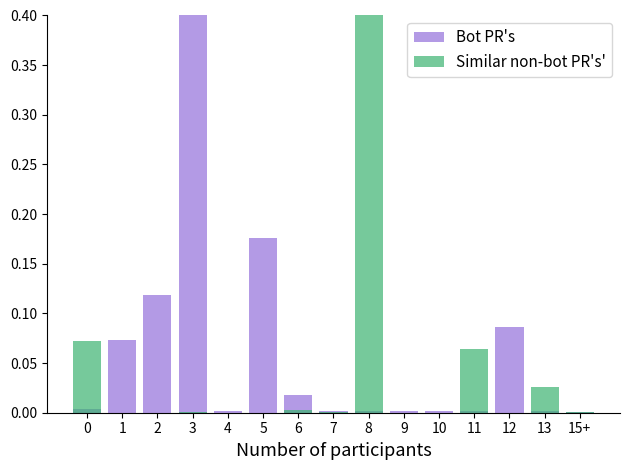

Where is Similar non-bot PR's' nearest to the value 0?

5